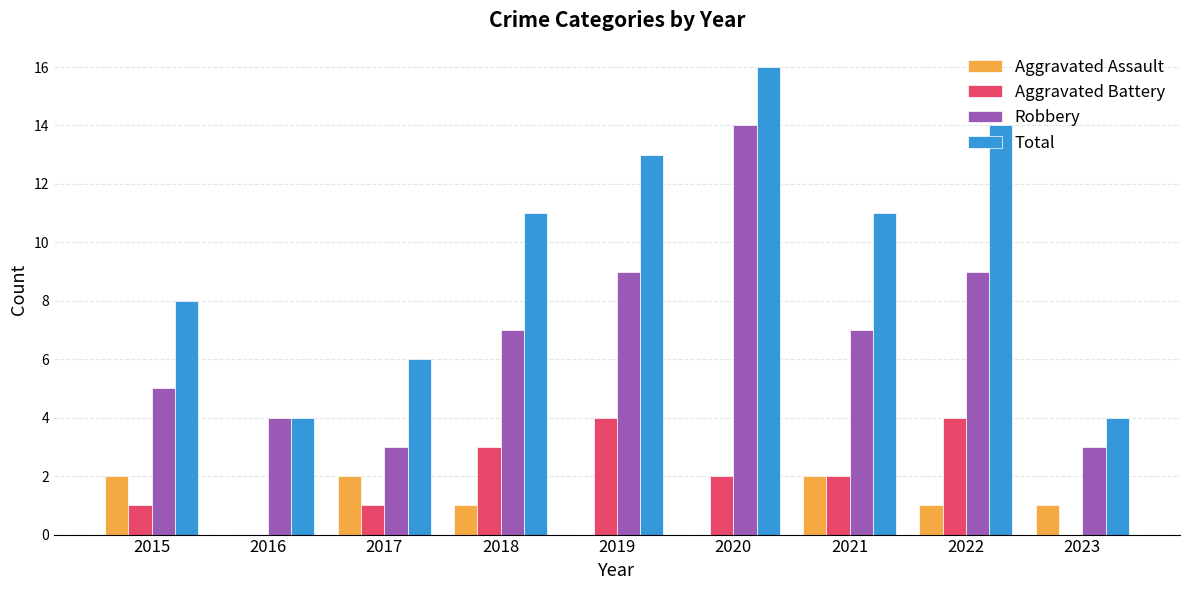

What is the sum of all Total values?

87